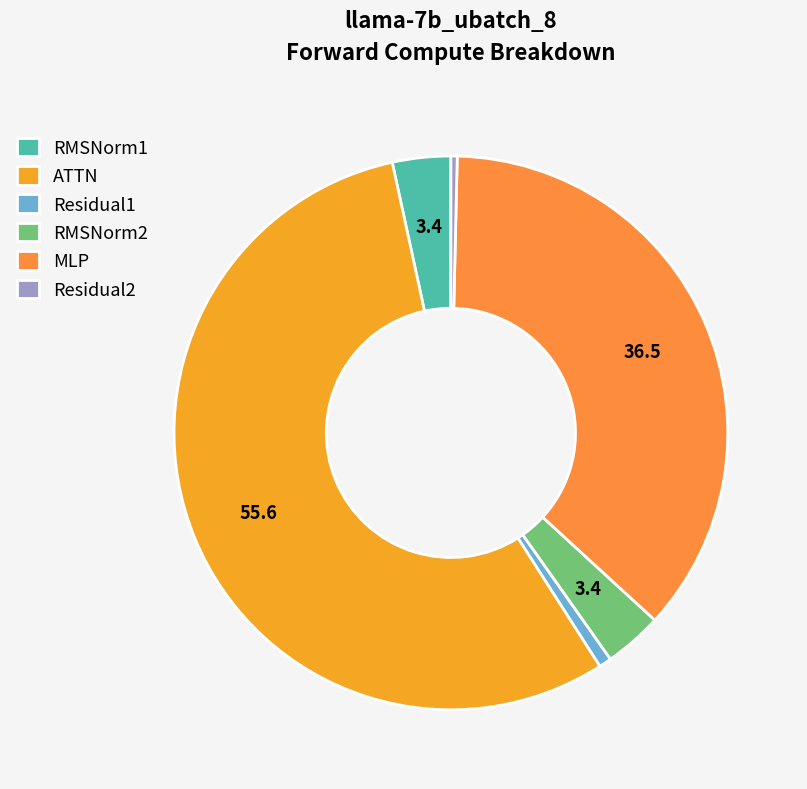

What percentage is the Residual1 slice, to the nearest percent?

1%